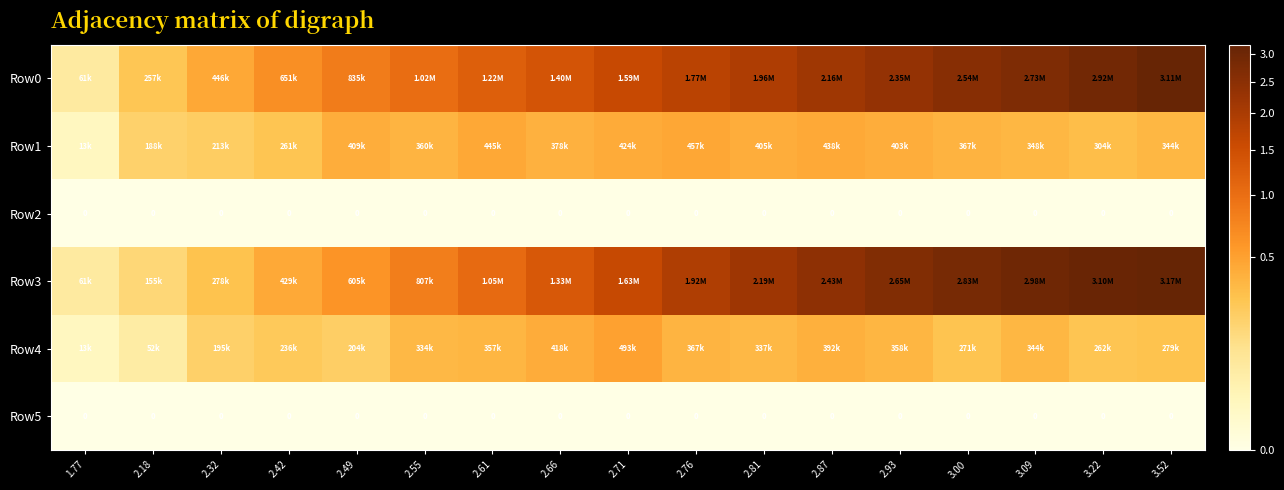

What is the maximum value for Row3?

3173763.6